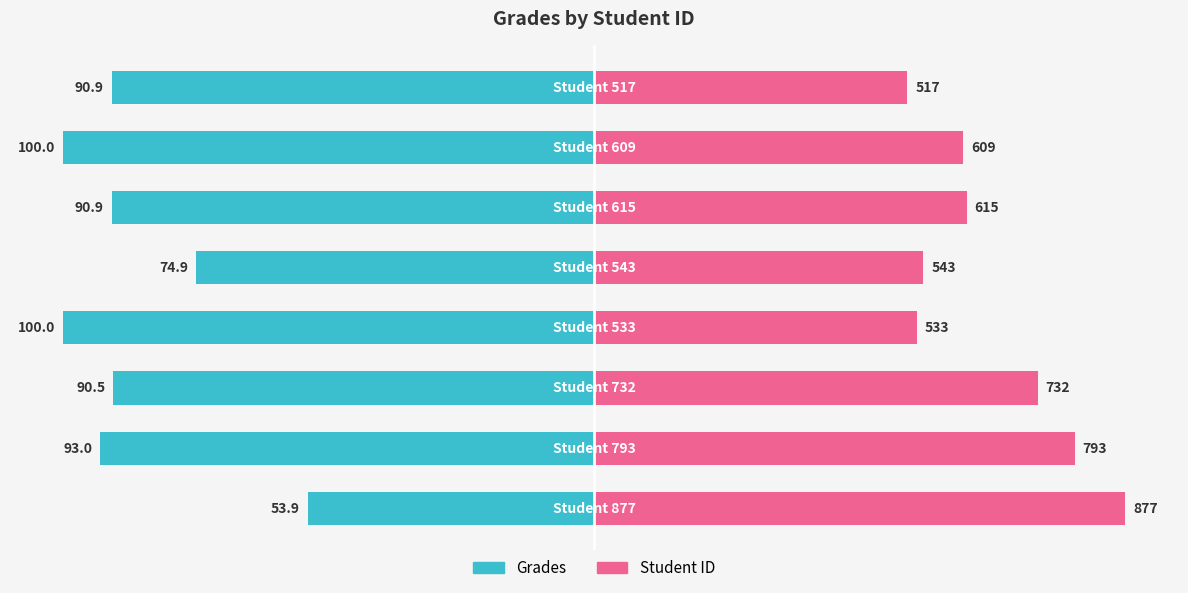

Rank the series by their average value, from lowest to highest.

Grades, Student ID